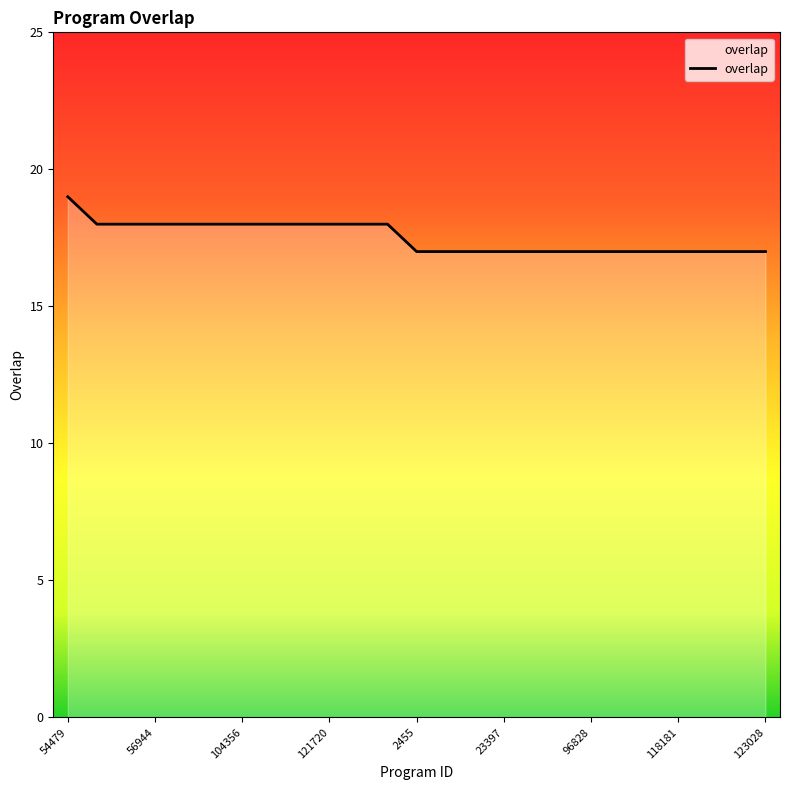

What is the smallest value displayed?

17